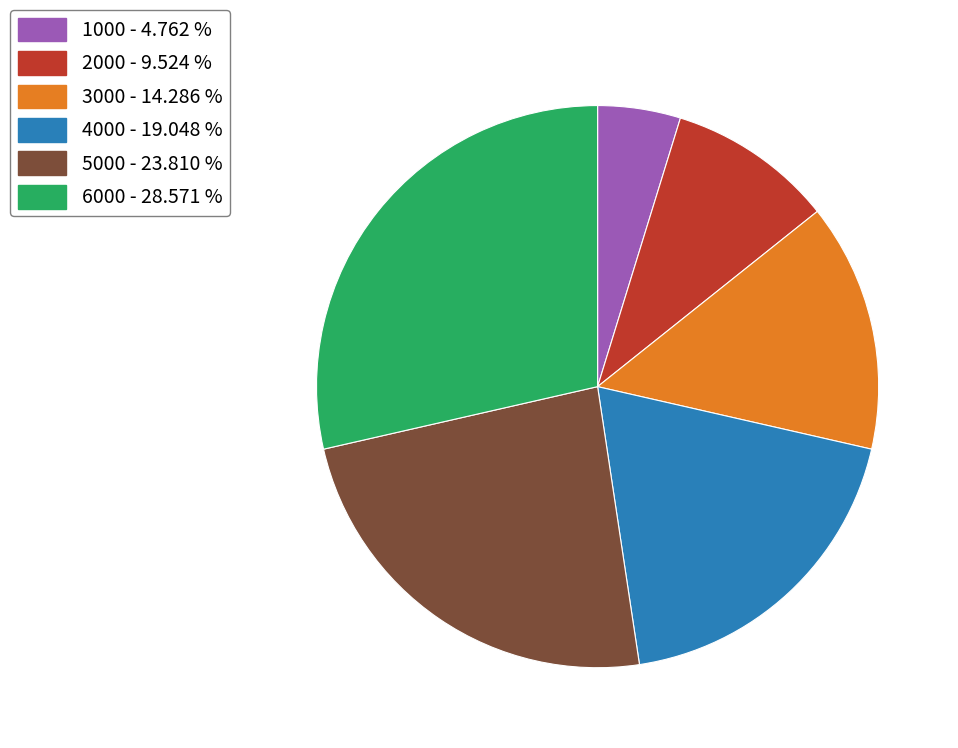

Does any single category account for the majority?

No